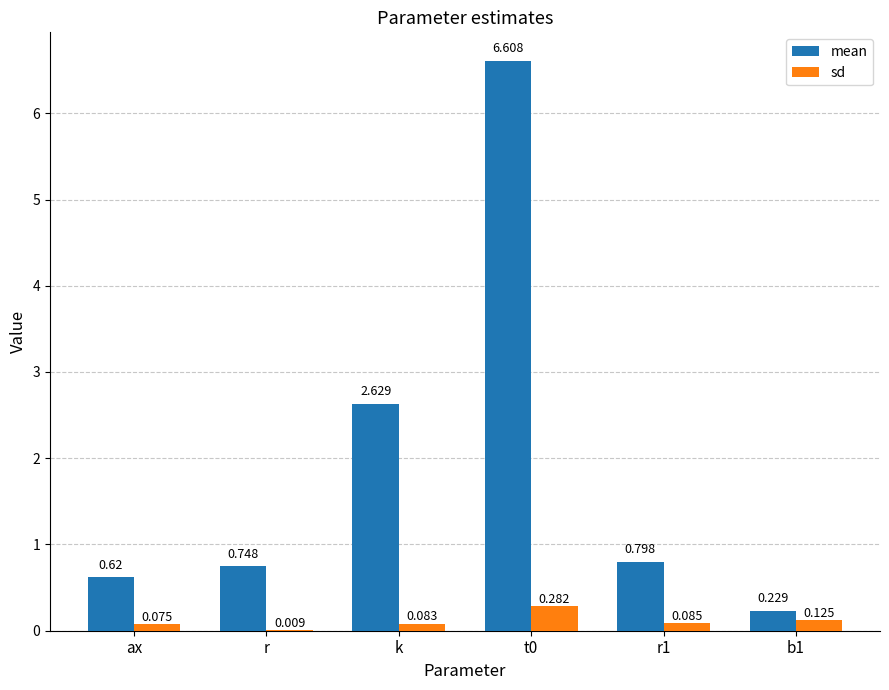

Where is sd nearest to the value 0?

r